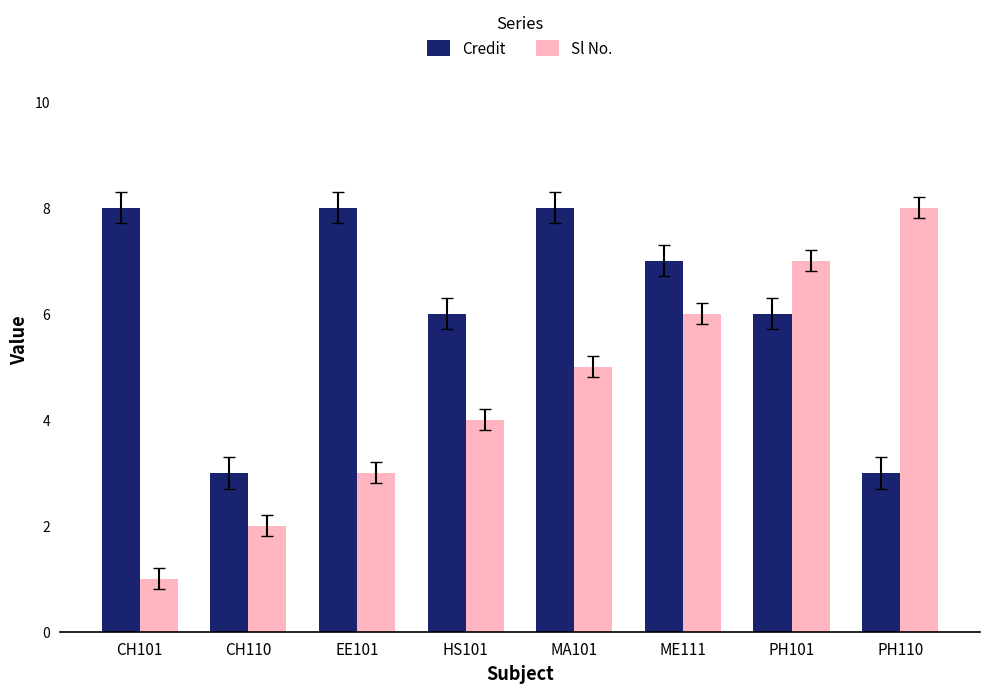

What is the difference between the Sl No. values at EE101 and ME111?

3